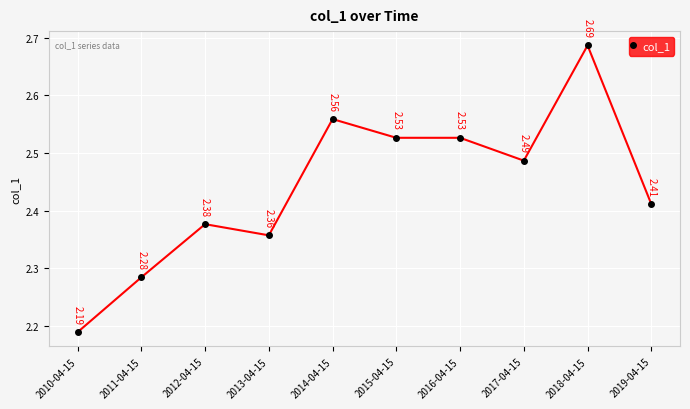

What is the difference between the maximum and minimum values?

0.5